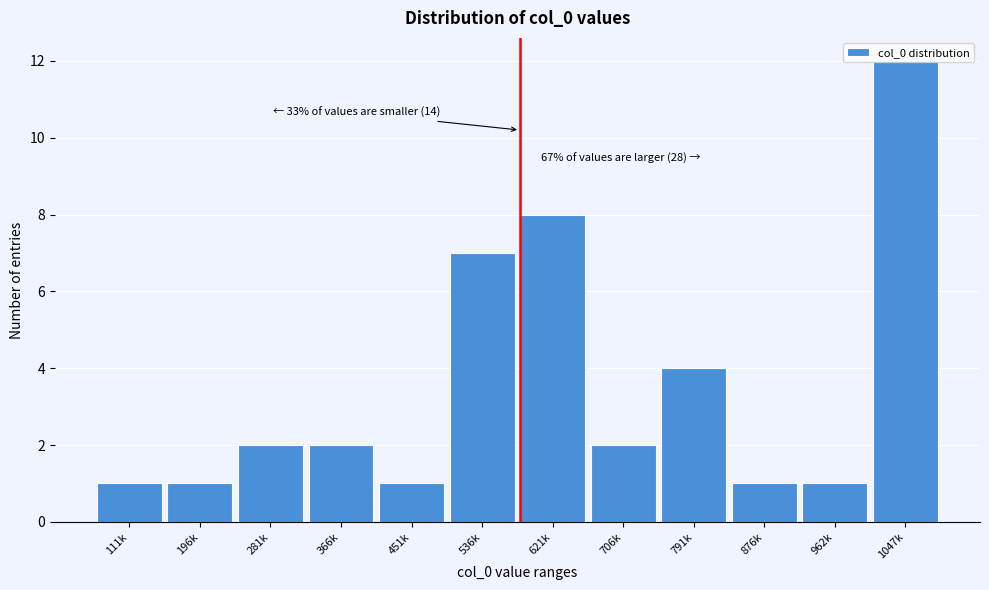

Where is the data nearest to the value 6?

536k